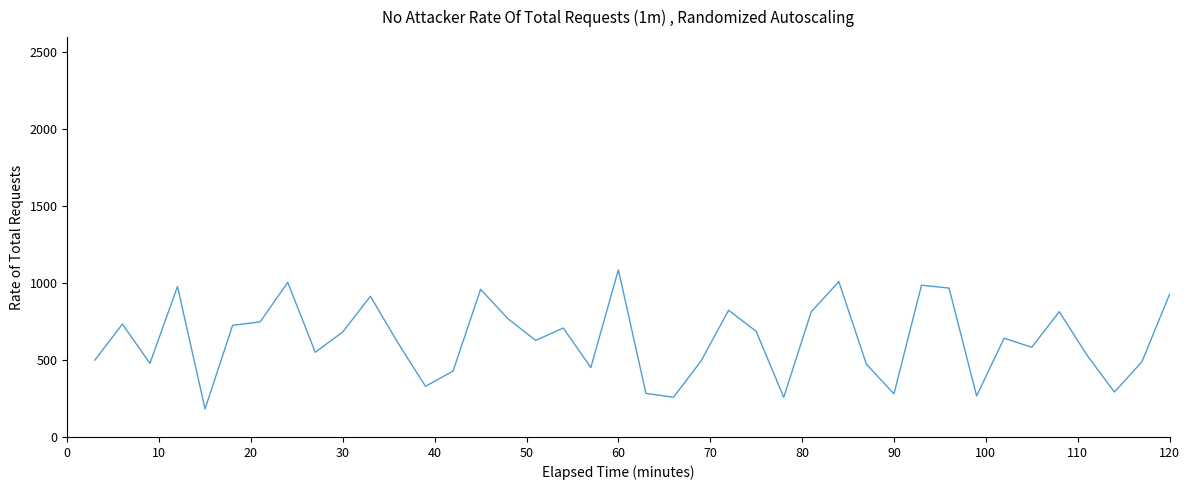

How many interior local peaks (higher than both neighbors) does the data have?

12